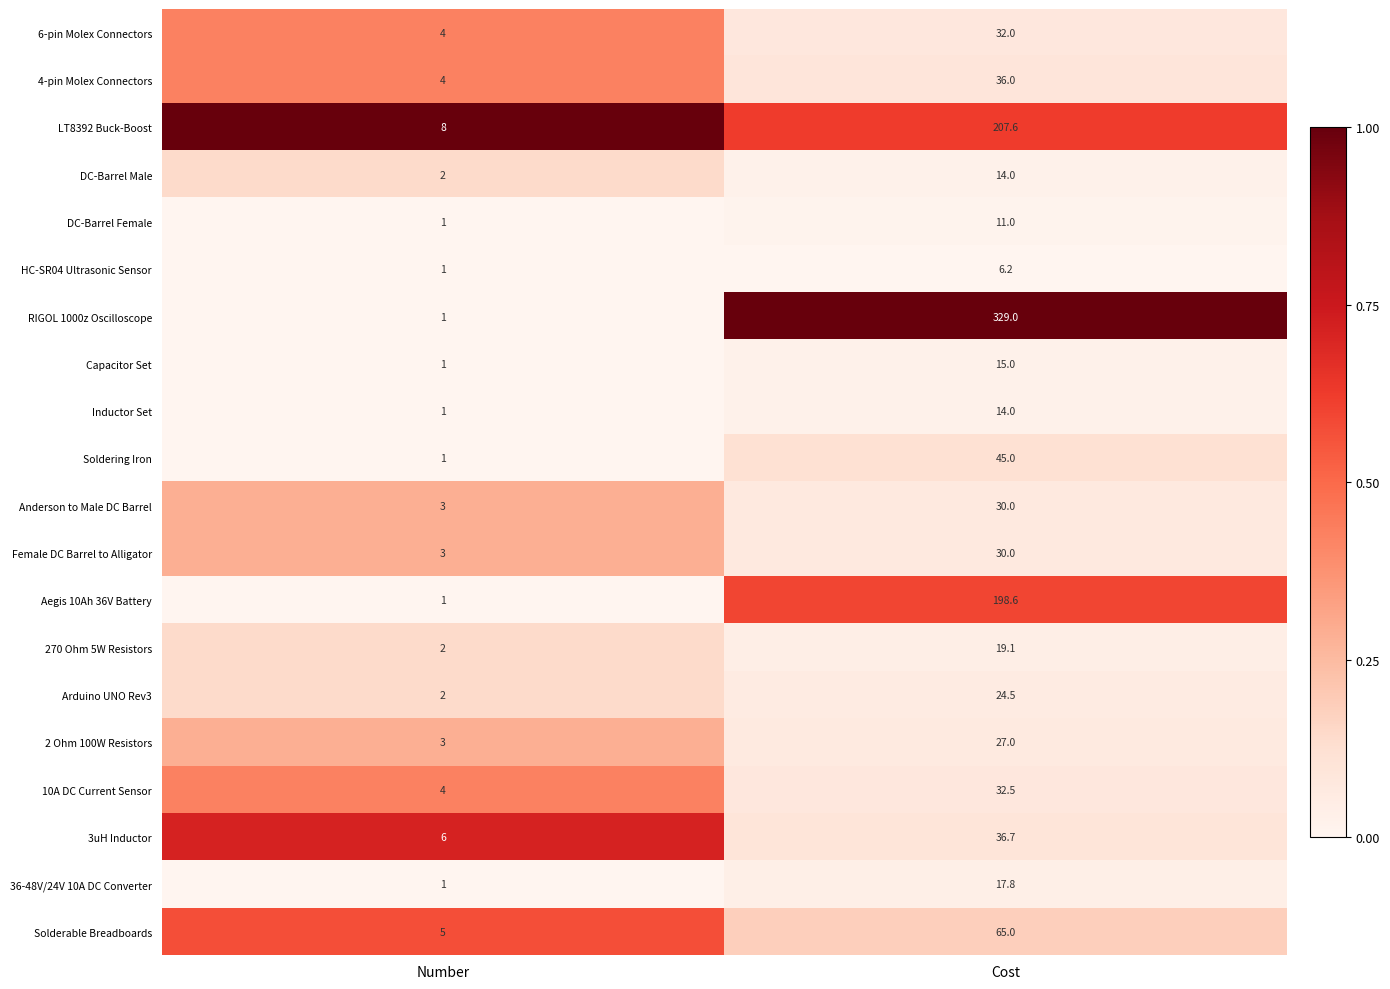

What is the average value of the Solderable Breadboards series?

35.0